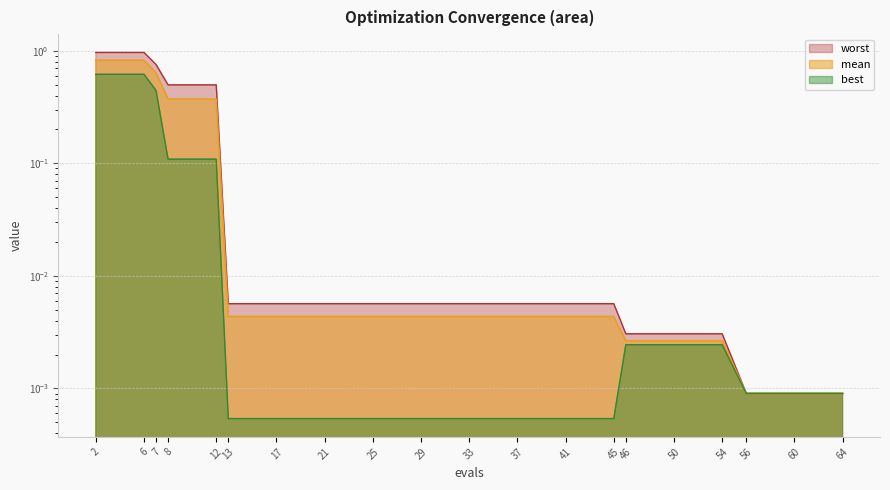

Where is best nearest to the value 0?

13